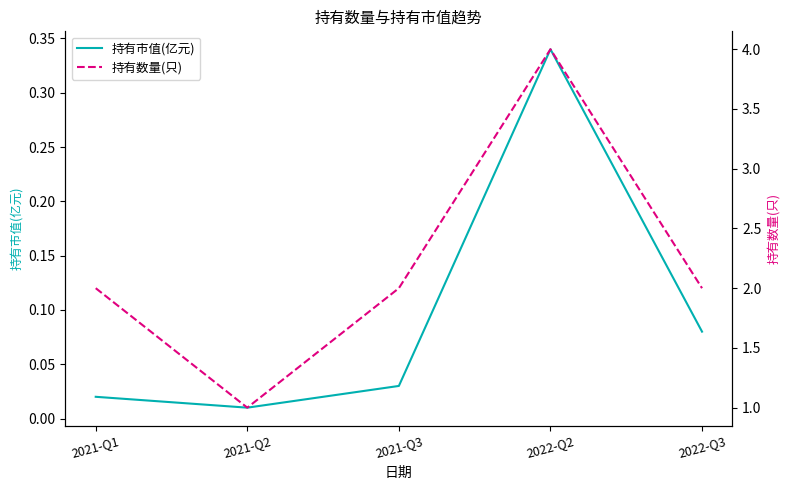

Is this an area chart (filled region under the line)?

No